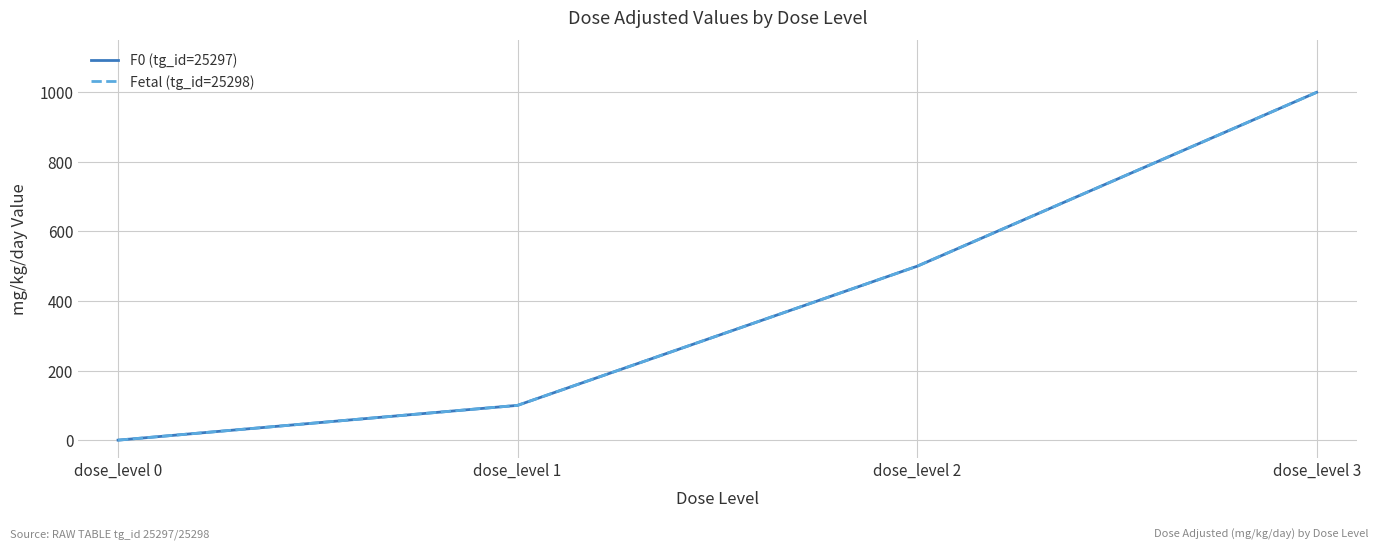

Does the chart display data point markers on the line(s)?

No